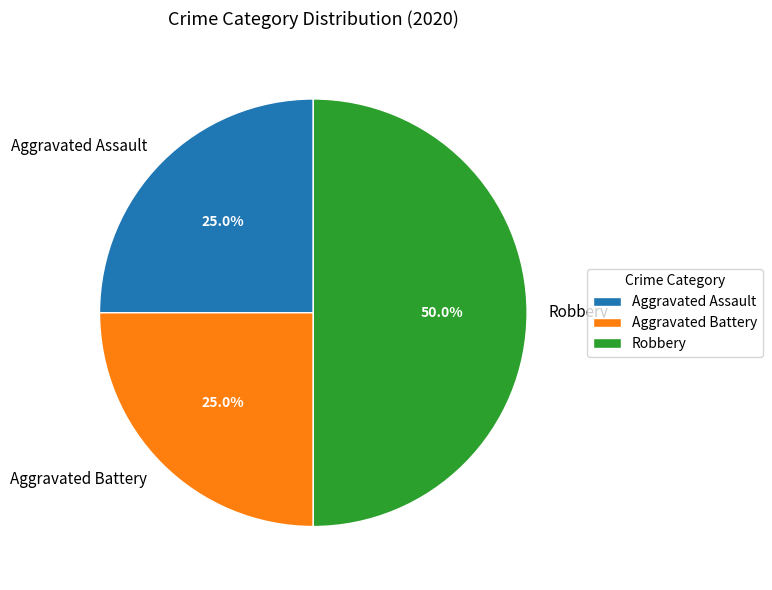

True or false: Robbery accounts for 57% of the total.

False